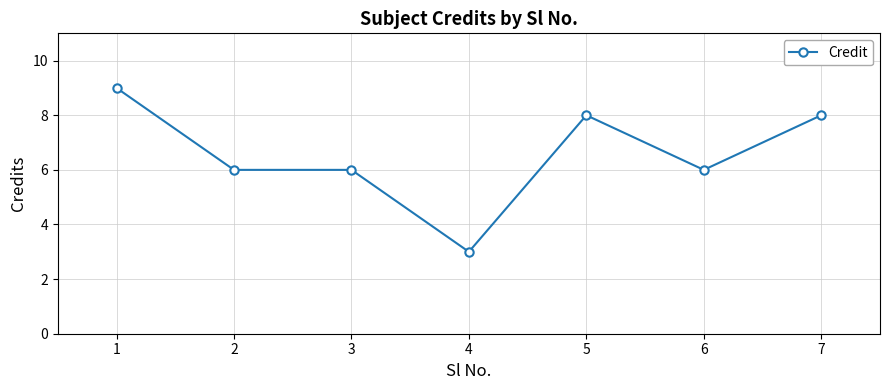

What is the smallest value displayed?

3